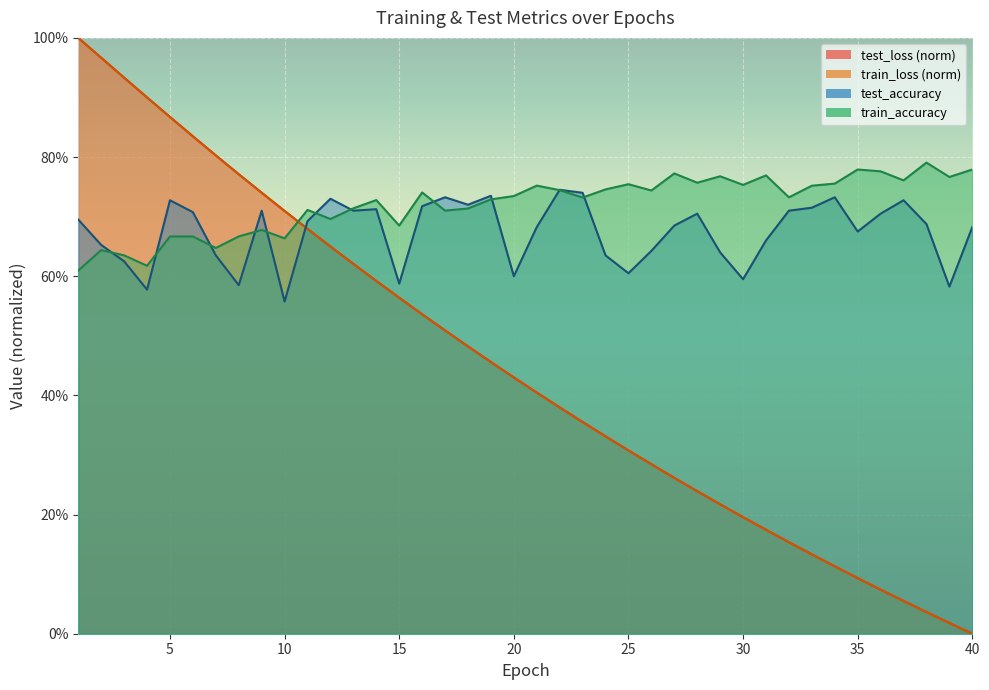

At 28, list the series in order from smallest to largest.

train_loss, test_loss, test_accuracy, train_accuracy